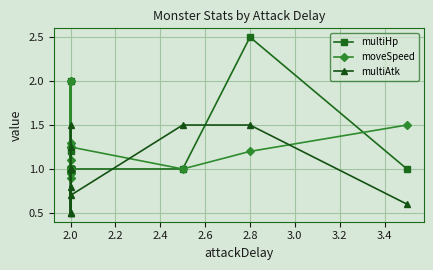

How many times do multiAtk and multiHp cross each other?

3